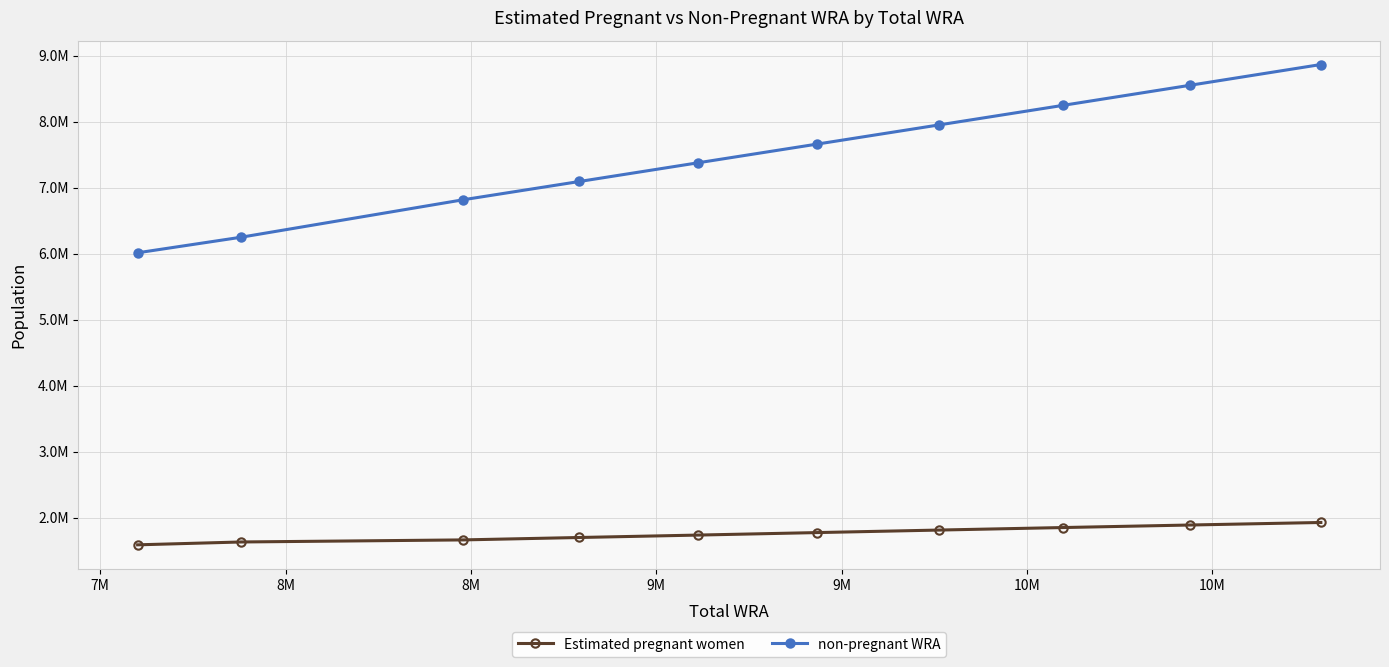

Reading left to right, what are all the values shown in this chart?

Estimated pregnant women: 1587427.6	1630736.3	1662035.8	1698621.8	1735380.3	1773190.7	1811199.1	1849371.8	1887718.7	1926118.6
non-pregnant WRA: 6013572.4	6250263.7	6816964.2	7094378.2	7378619.7	7661809.3	7950800.9	8247628.2	8552281.3	8866881.4